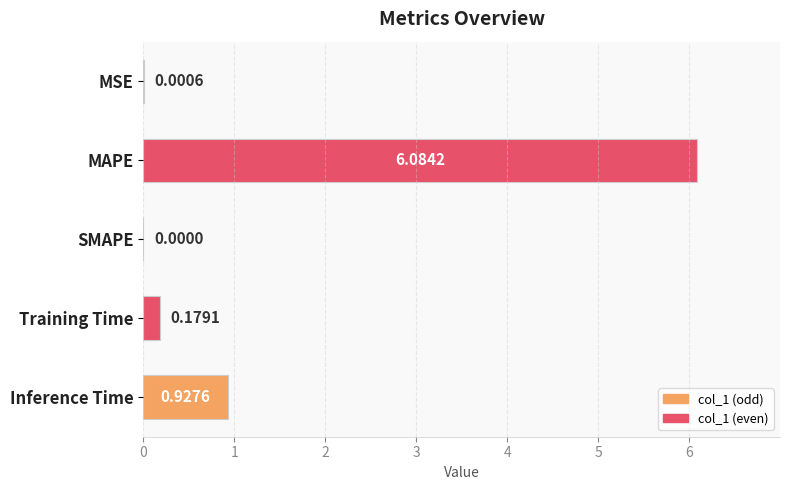

Between SMAPE and Training Time, which is larger?

Training Time